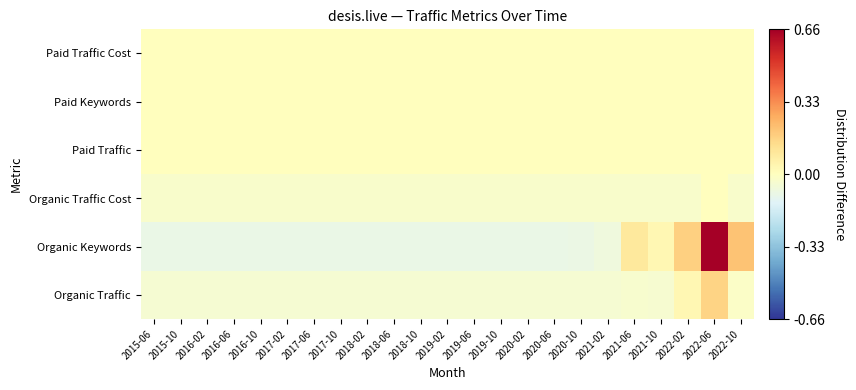

How many series are shown in this chart?

6